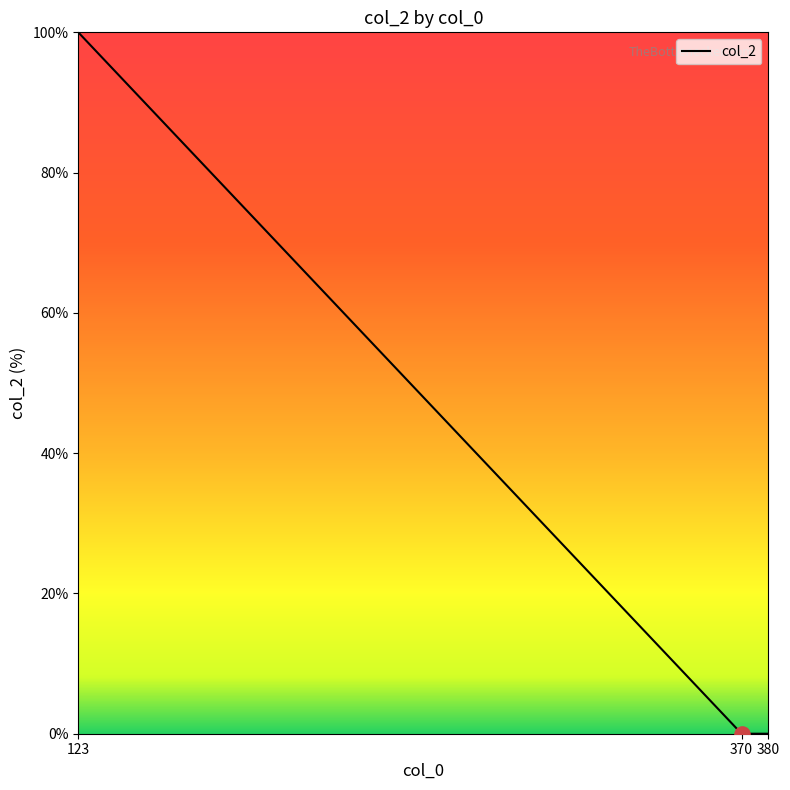

What is the change in value from 123 to 370?

-100.0